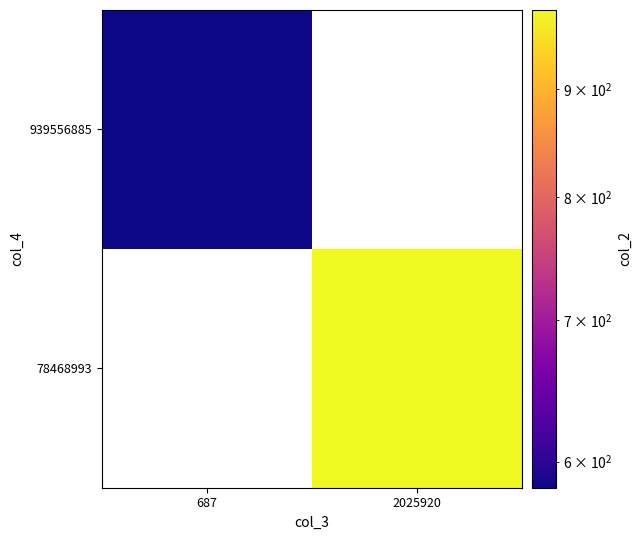

At which label is 939556885 closest to 583?

687